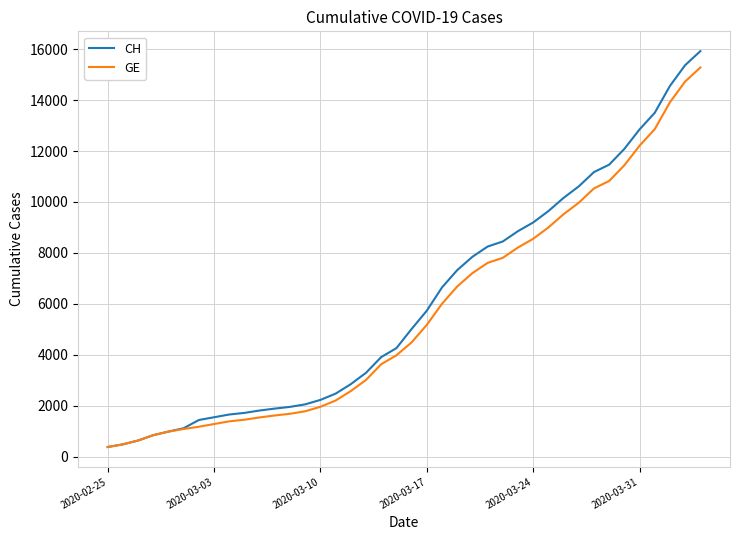

Which series has the largest range (max minus min)?

CH